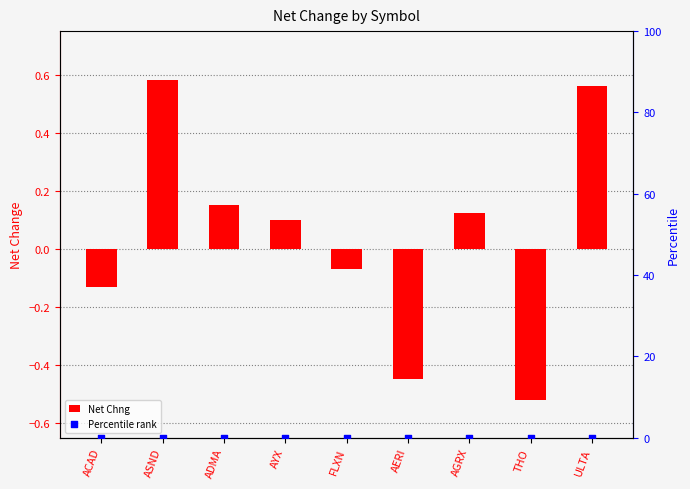

Which series has the largest total across all categories?

Net Chng